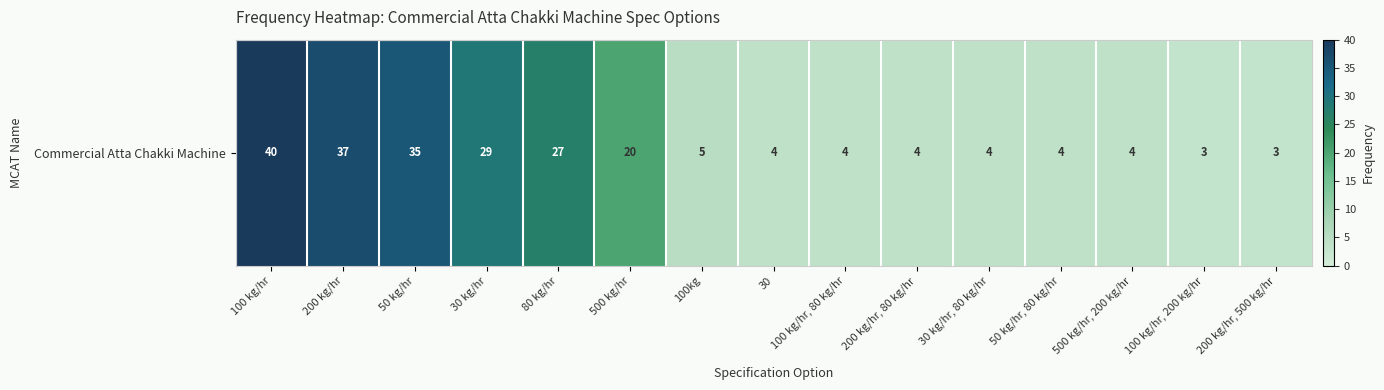

Which category has the highest value across all series?

100 kg/hr